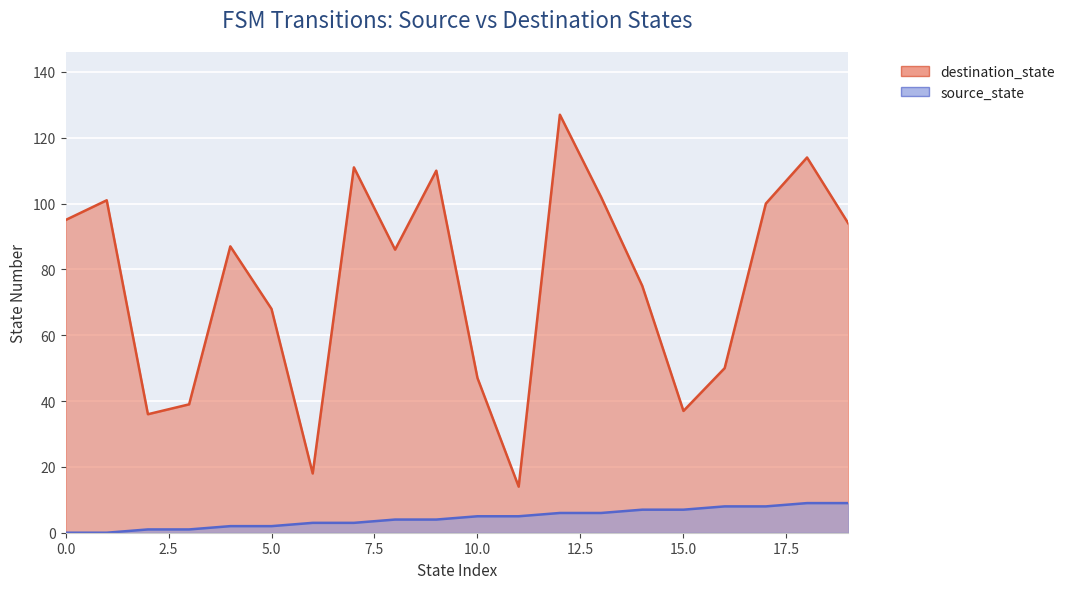

What is the lowest value of the destination_state series?

14